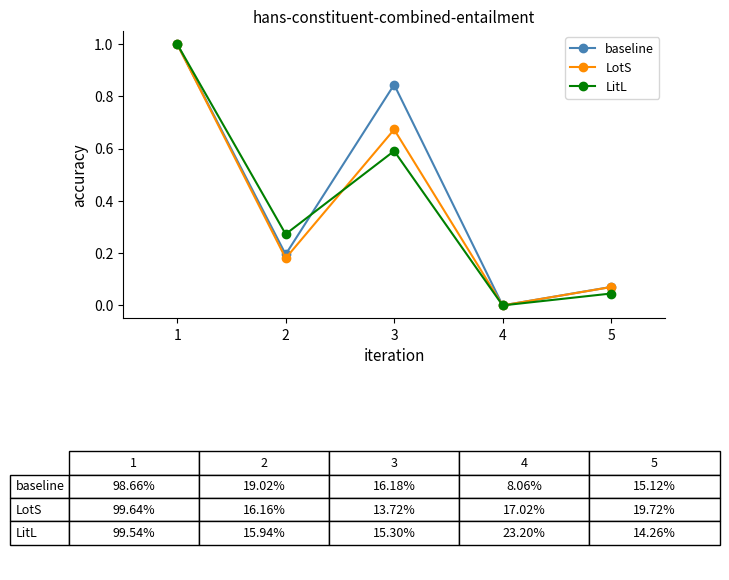

How many interior local valleys does the LotS series have?

2